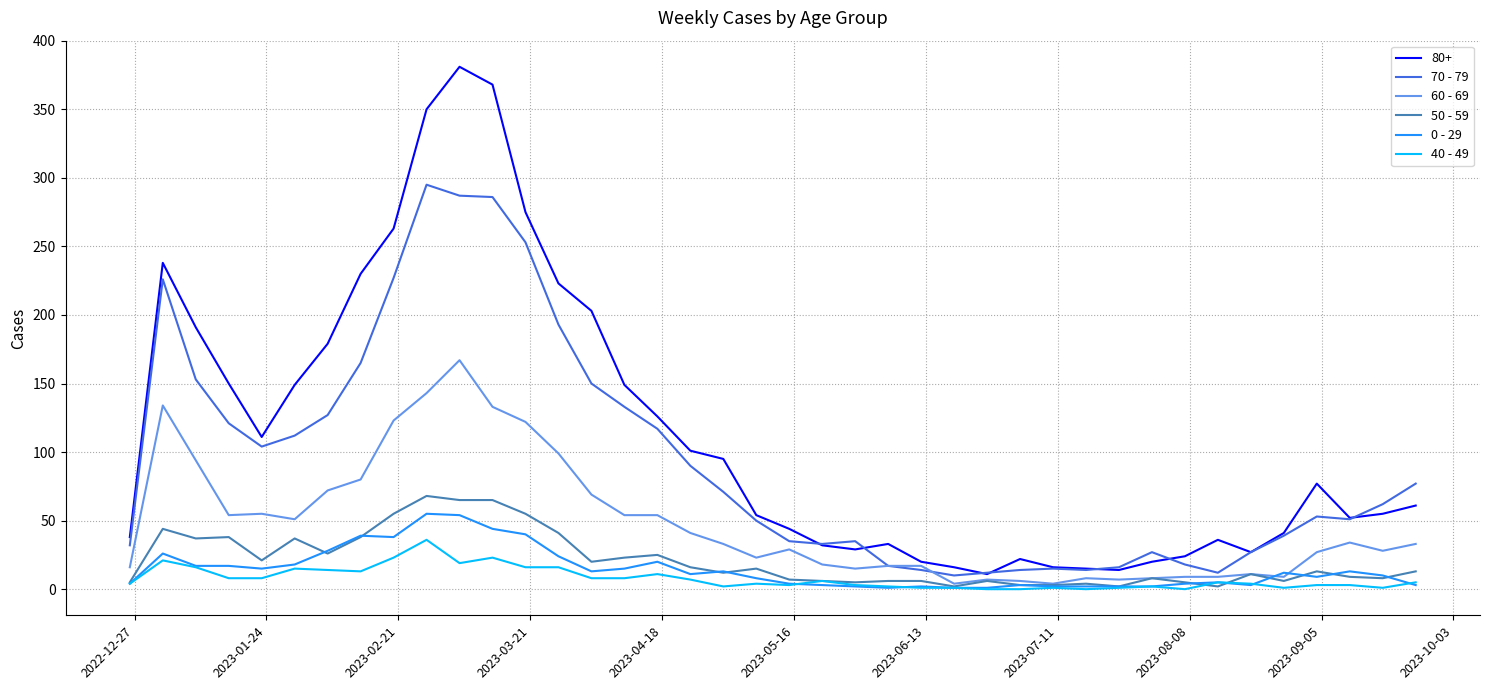

Which series has the largest total across all categories?

80+